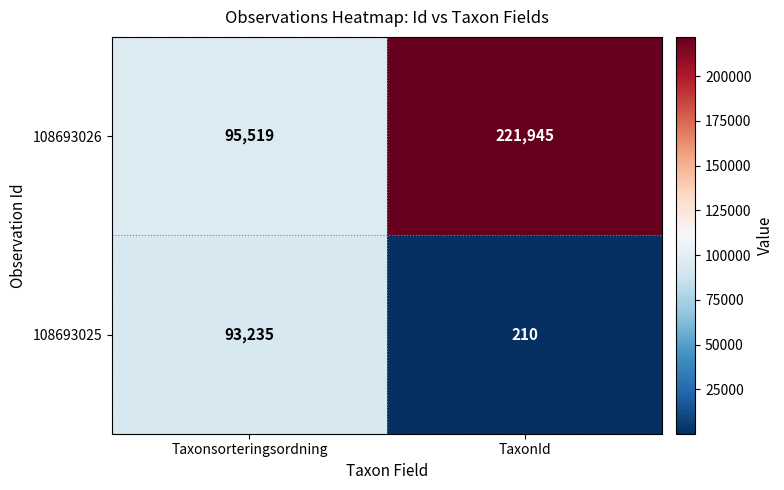

What is the difference between the 108693026 values at Taxonsorteringsordning and TaxonId?

126426